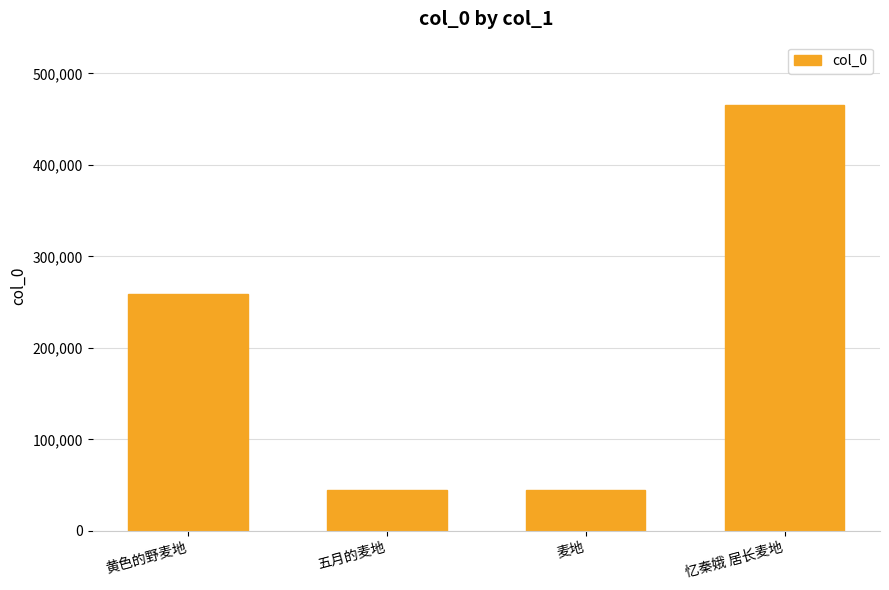

Read the value at 五月的麦地.

45110